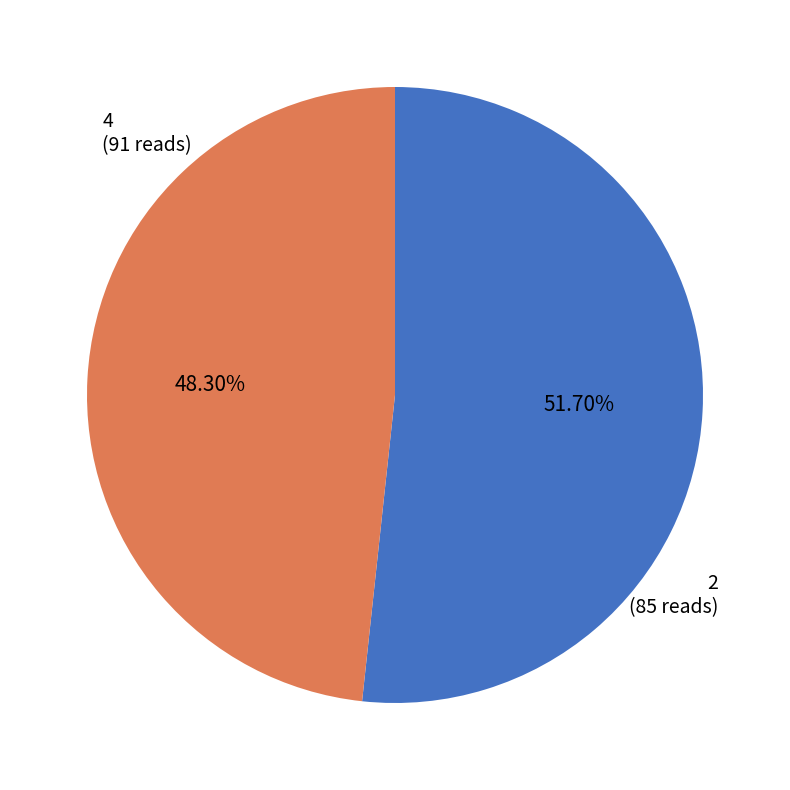

Which category has the smallest portion of the pie?

2